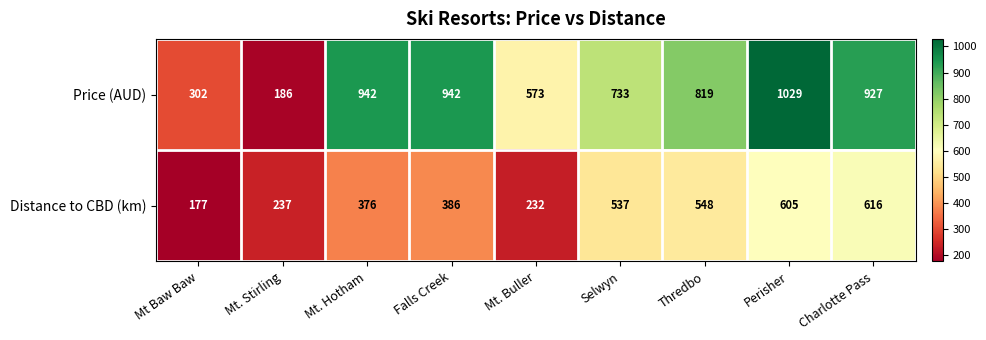

Between Mt Baw Baw and Charlotte Pass, which series saw the biggest shift?

Price (AUD)